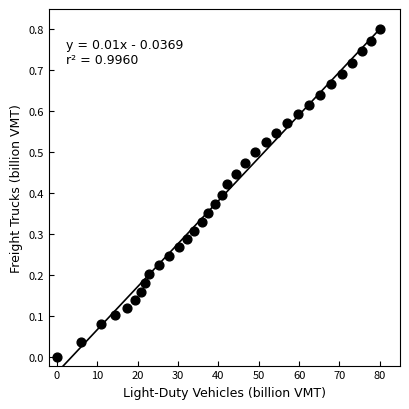

What is the range of X values (max minus min)?

80.0